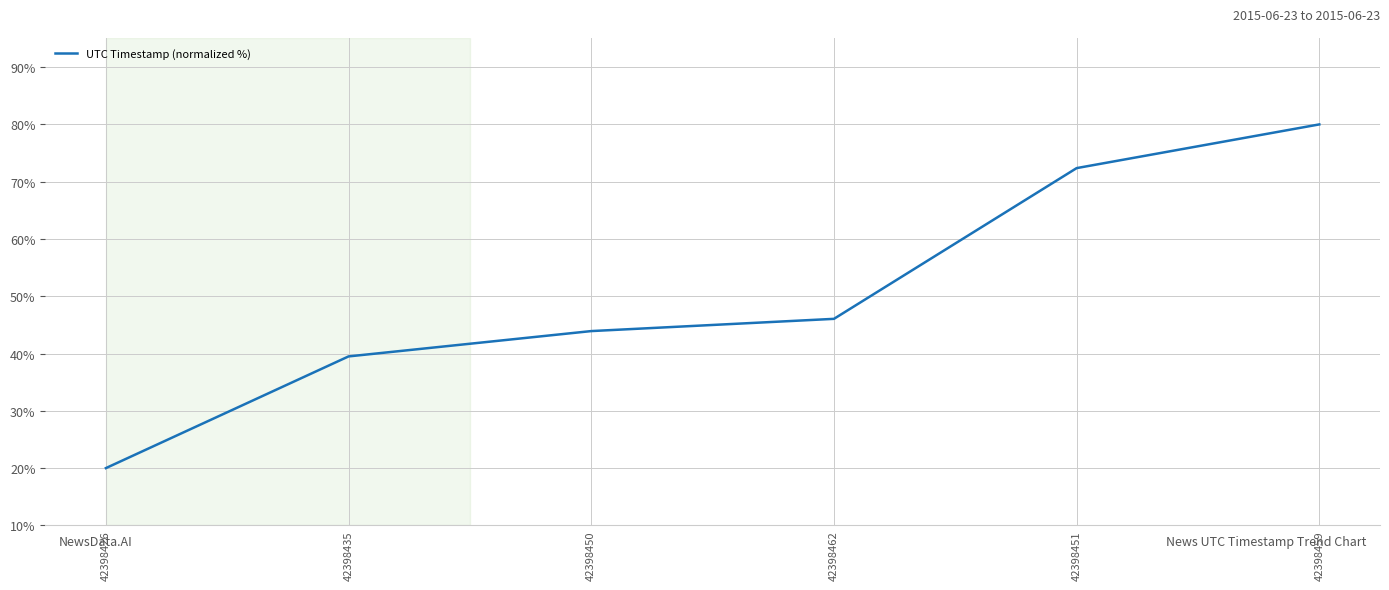

List the labels in order of value, smallest first.

42398426, 42398435, 42398450, 42398462, 42398451, 42398459